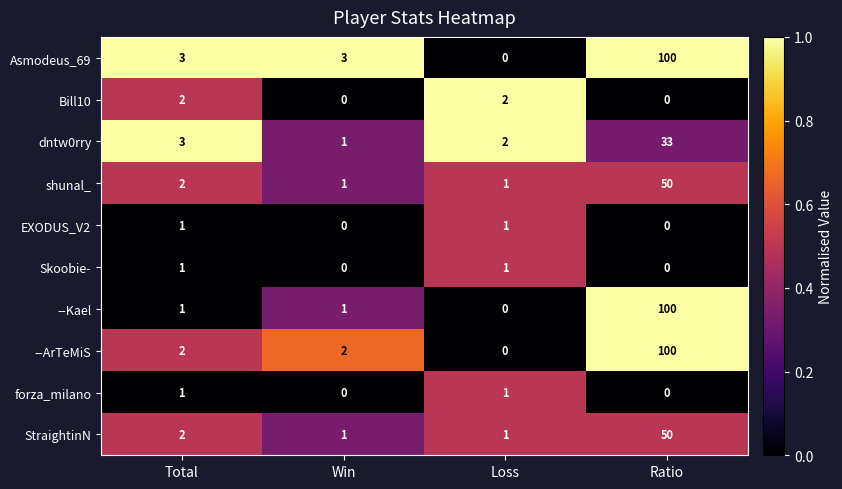

What is the difference between the highest and lowest values at Win?

3